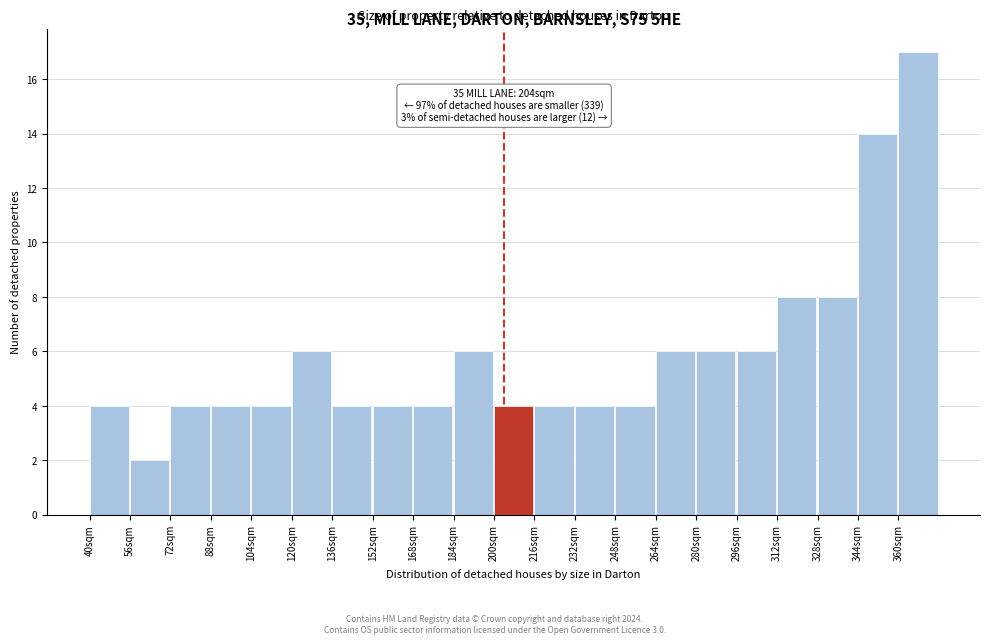

Which range on the x-axis has the tallest bar?

360 to 376